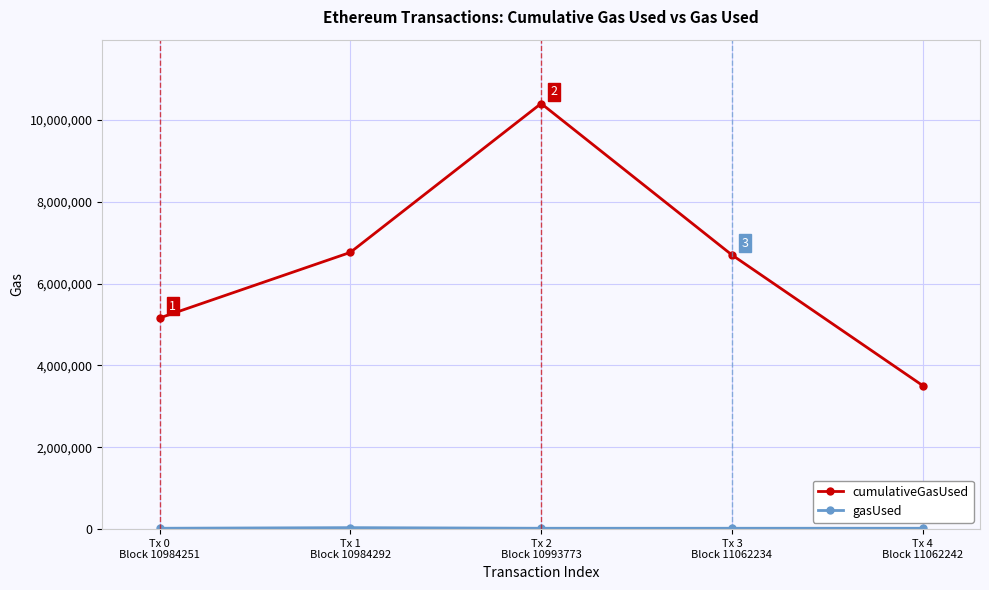

Is it true that cumulativeGasUsed equals 8967246 at Tx 0
Block 10984251?

False